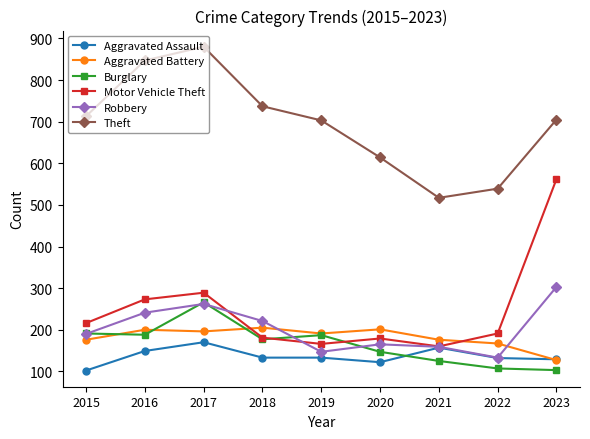

Does the chart display data point markers on the line(s)?

Yes